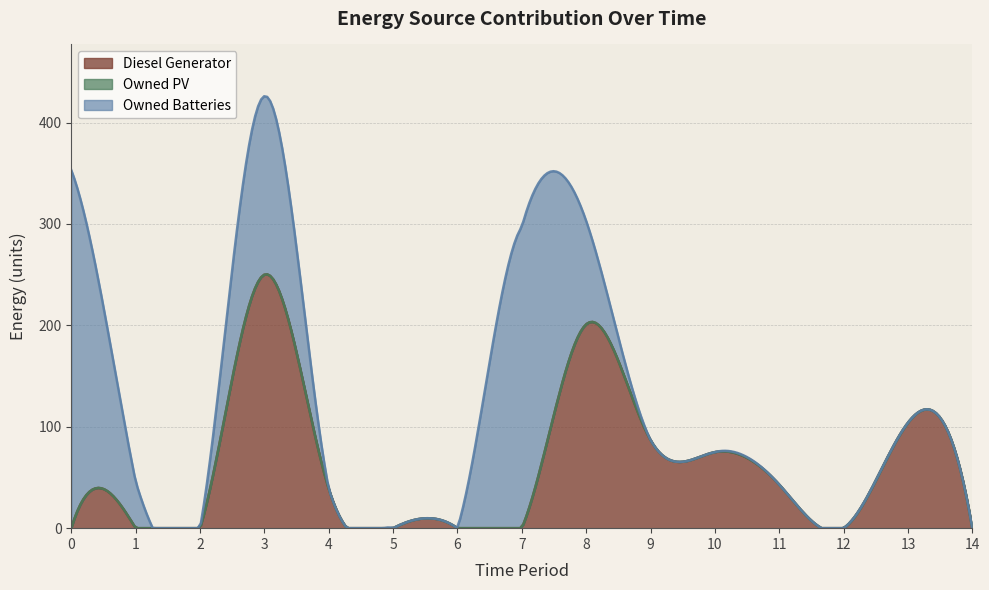

What is the total value across all series at 1?

46